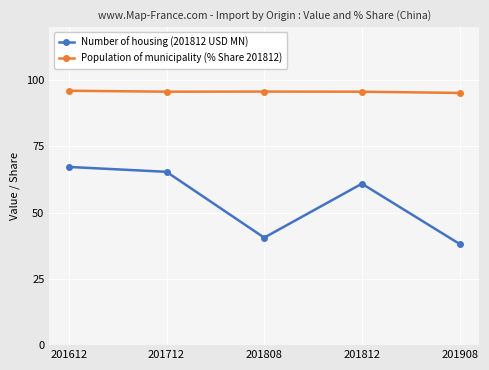

Is the value of Number of housing (201812 USD MN) at 201808 greater than the value of Population of municipality (% Share 201812) at 201612?

No